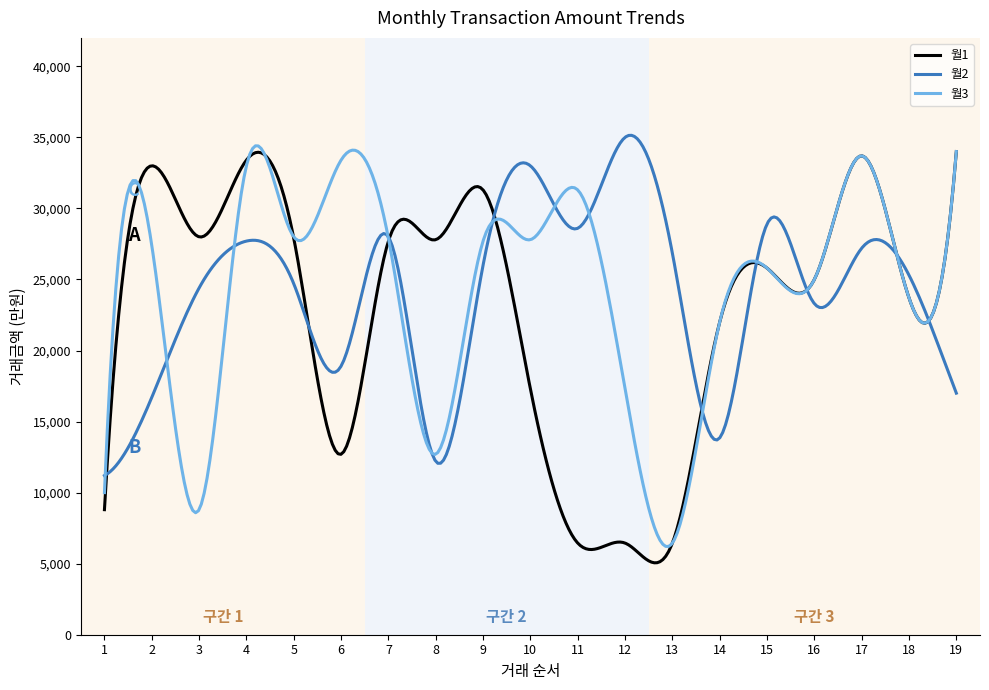

Which series has the widest spread of values?

월1